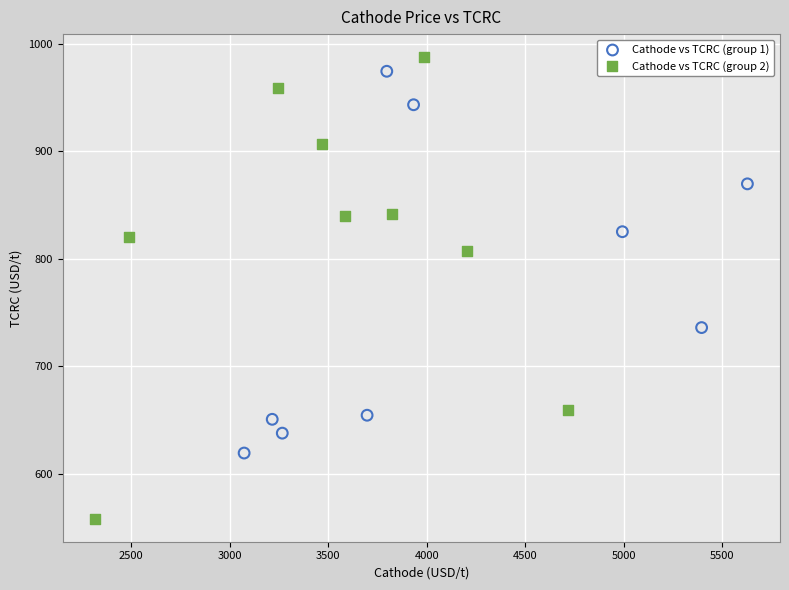

Which series contains the lowest Y value?

Cathode vs TCRC (group 2)